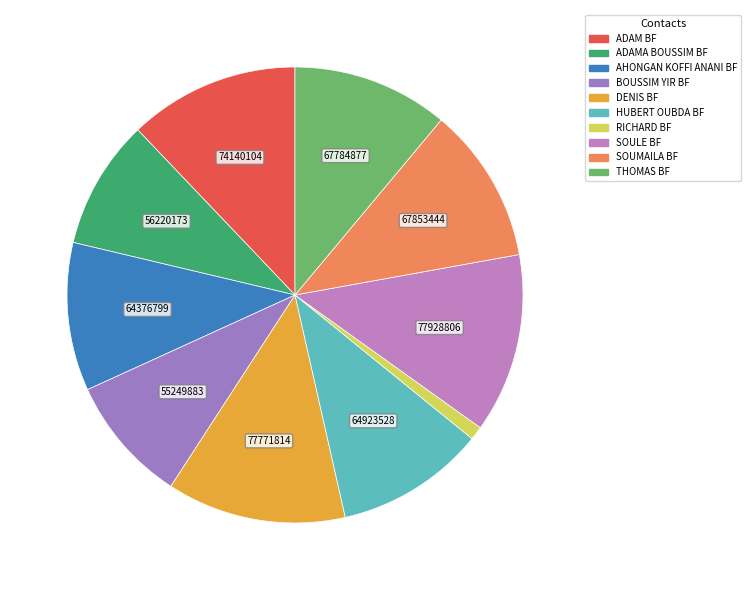

How many slices are in this pie chart?

10